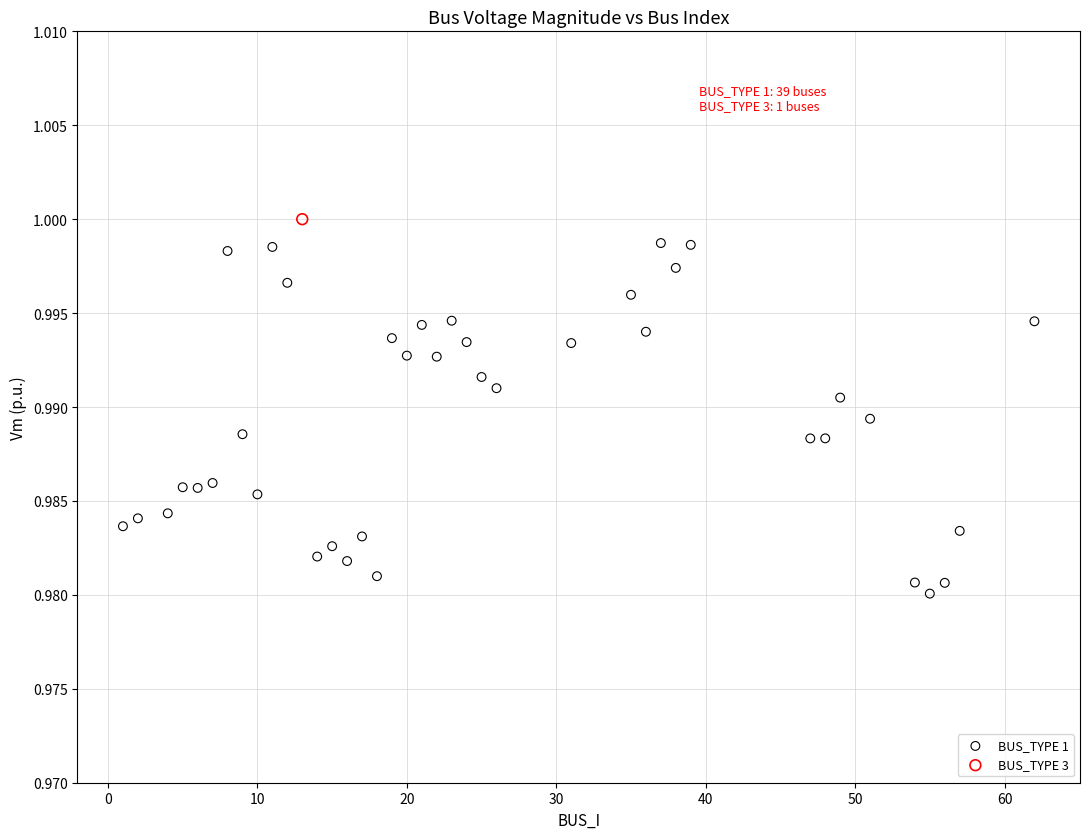

What are all the series names shown in the legend?

BUS_TYPE 1, BUS_TYPE 3